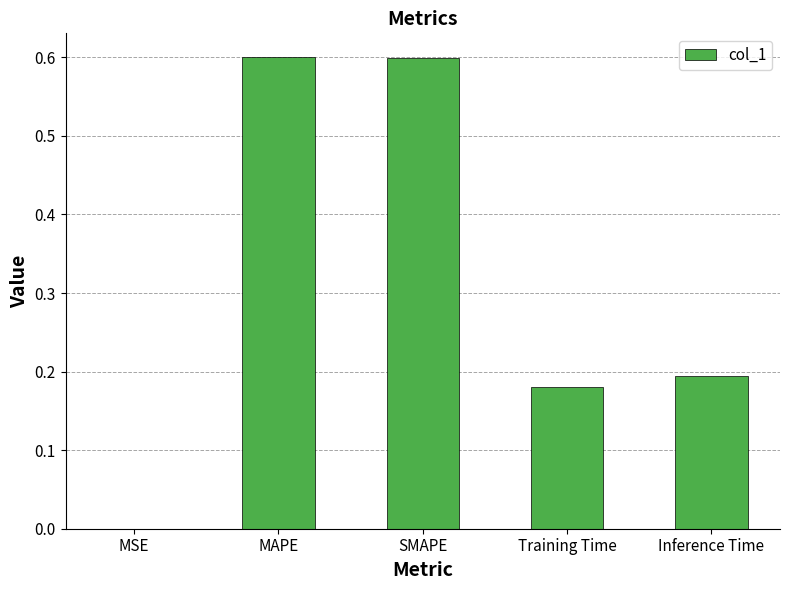

Between Training Time and SMAPE, which is larger?

SMAPE